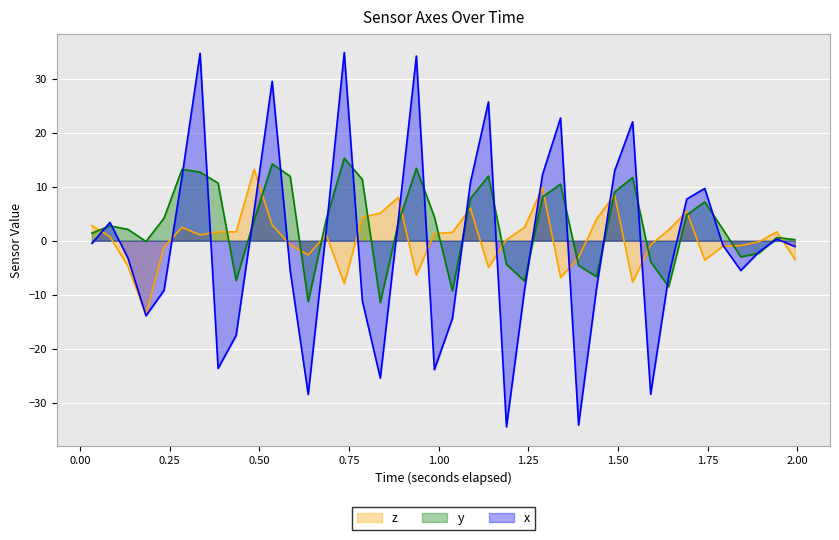

Is the value of z at 0.937861328125 greater than the value of x at 0.334892333984375?

No